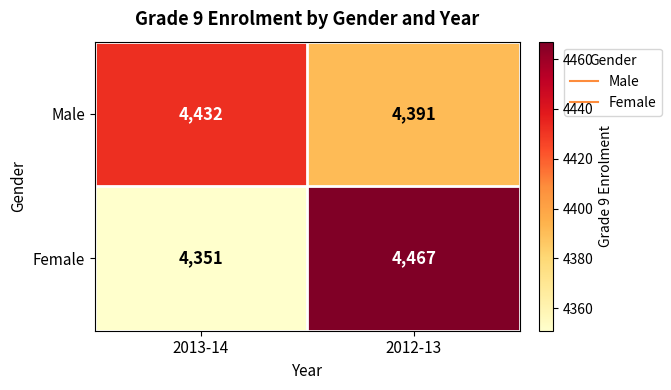

What is the average value of the Male series?

4412